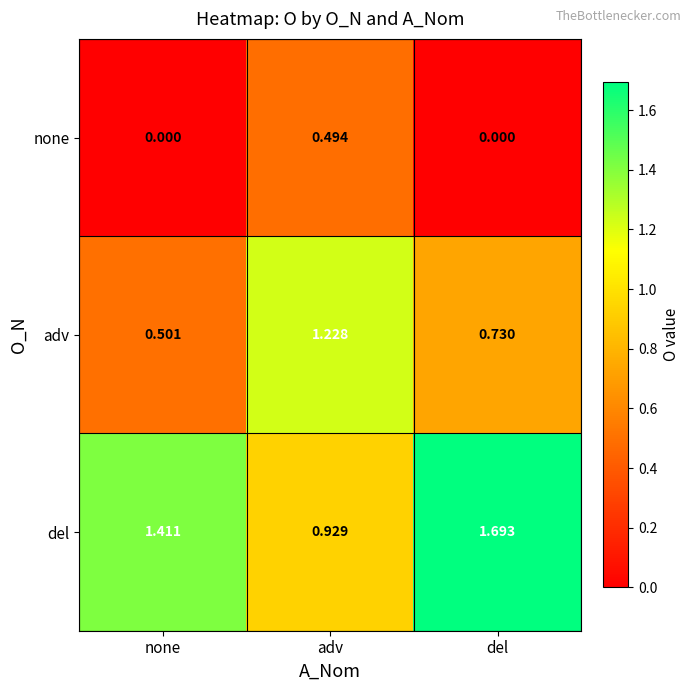

At which category is the sum across all series the highest?

adv